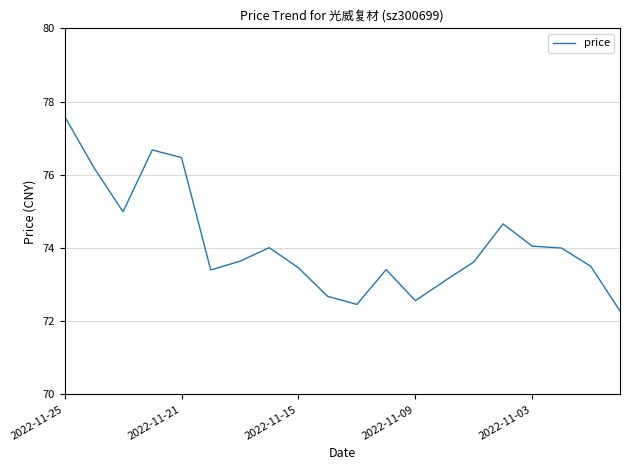

What is the smallest value displayed?

72.3